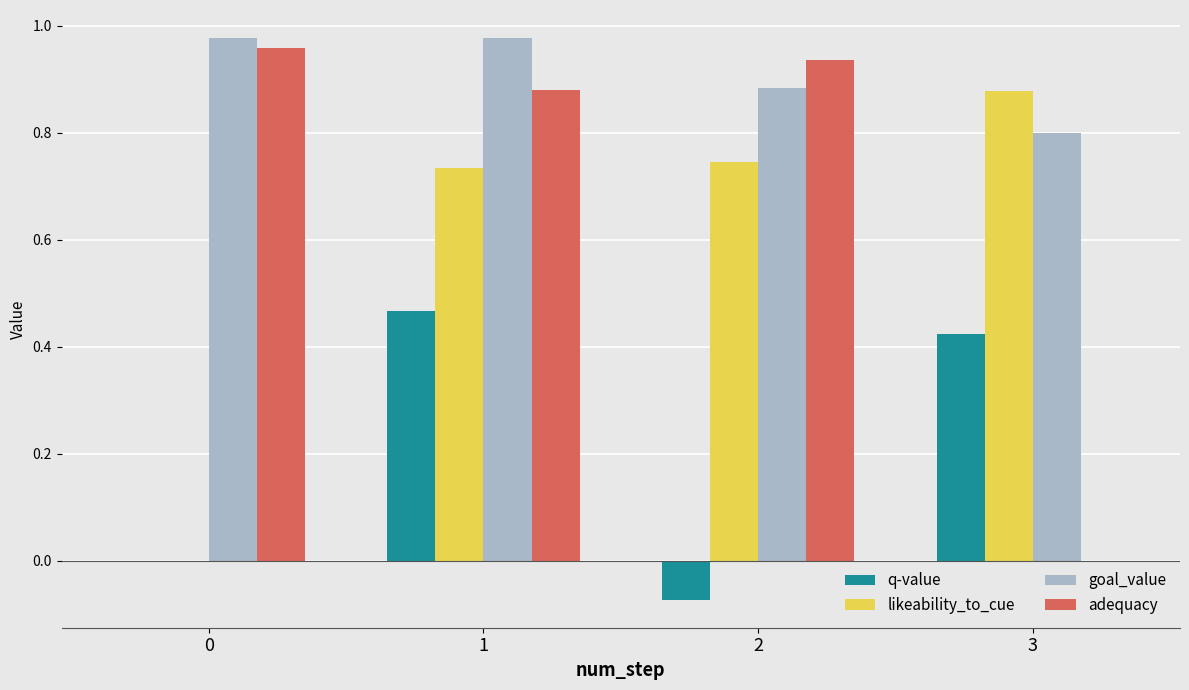

The likeability_to_cue series shows 0.4 at 0. True or false?

False